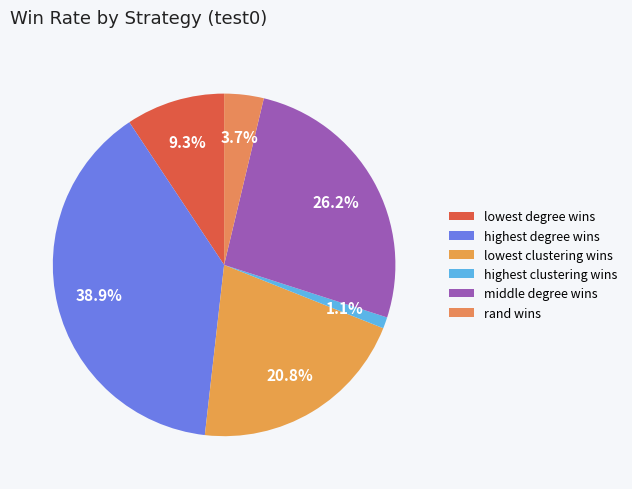

Does any single category account for the majority?

No